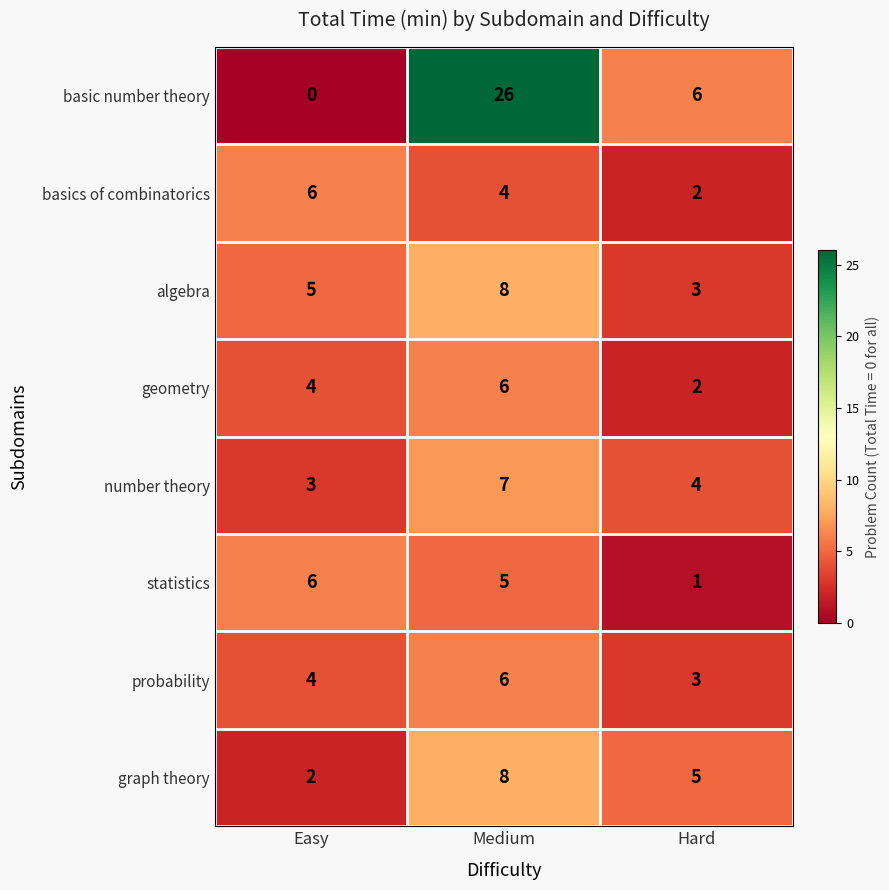

Reading left to right, extract all data points from this chart.

basic number theory: 0	26	6
basics of combinatorics: 6	4	2
algebra: 5	8	3
geometry: 4	6	2
number theory: 3	7	4
statistics: 6	5	1
probability: 4	6	3
graph theory: 2	8	5